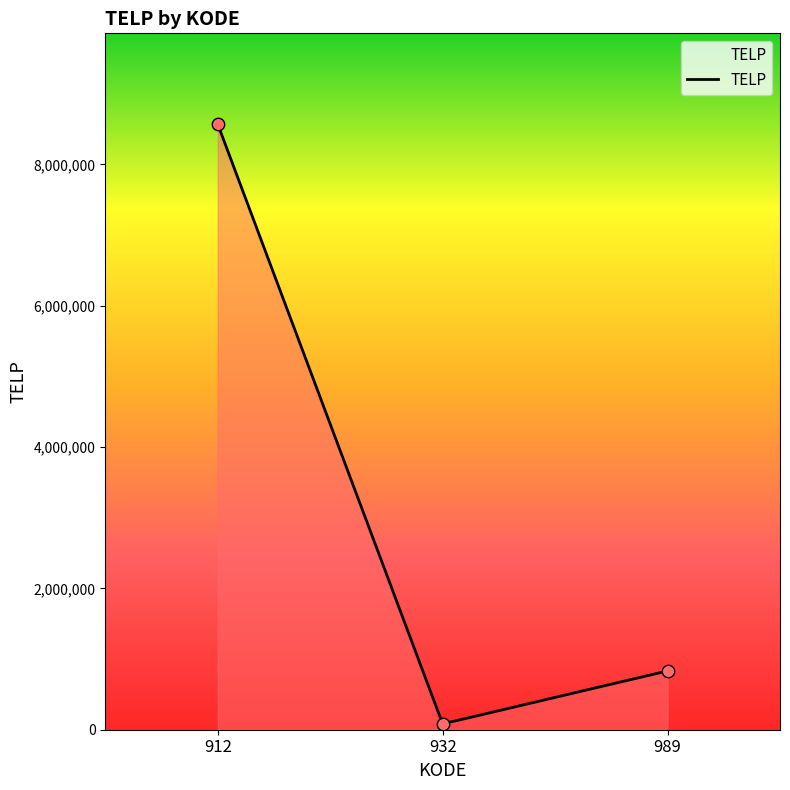

What is the change in value from 912 to 932?

-8487310